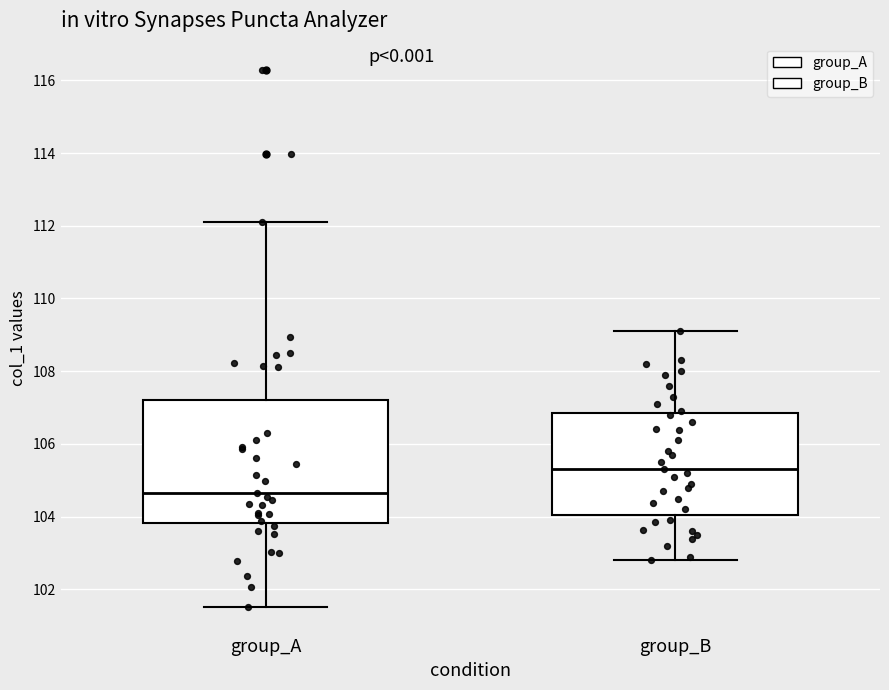

Where does the lower whisker of the box for group_B end on the y-axis? The values are not printed on the chart, so give them approximately, as read against the axis.

102.8